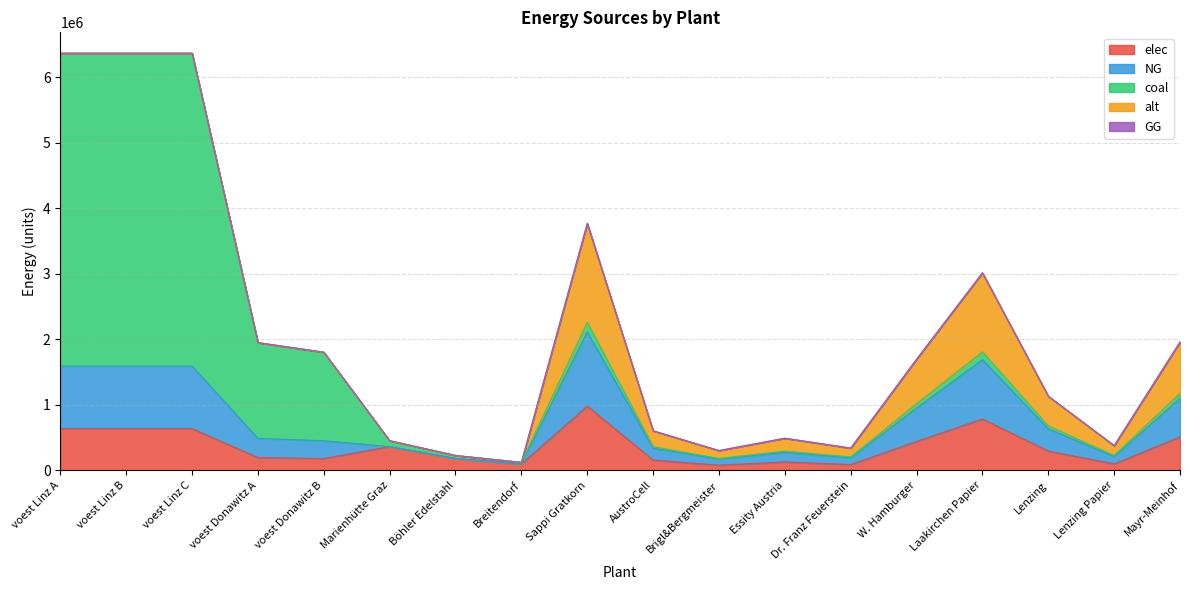

What is the label of the 3rd point from the left?

voest Linz C